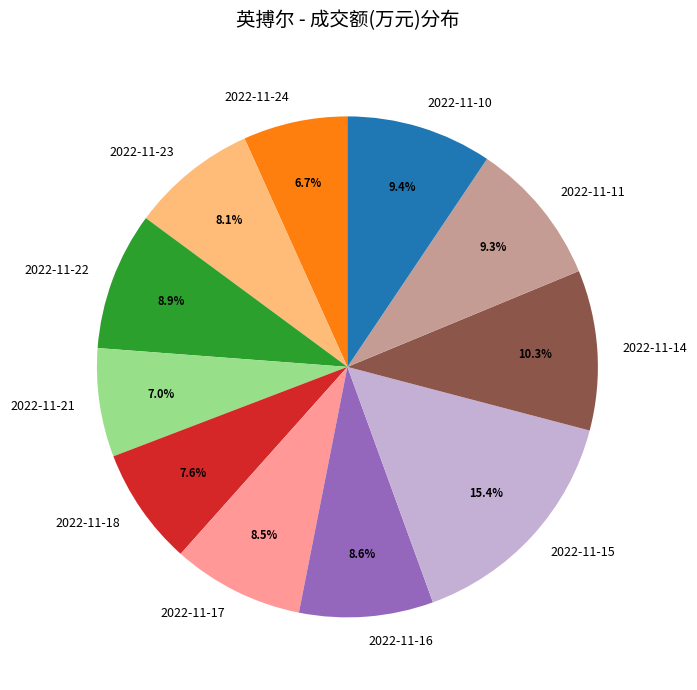

Which category has the biggest portion of the pie?

2022-11-15